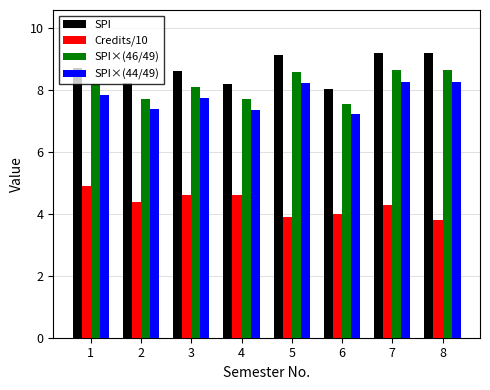

What is the value of the SPI bar at the 7th from the left?

9.2